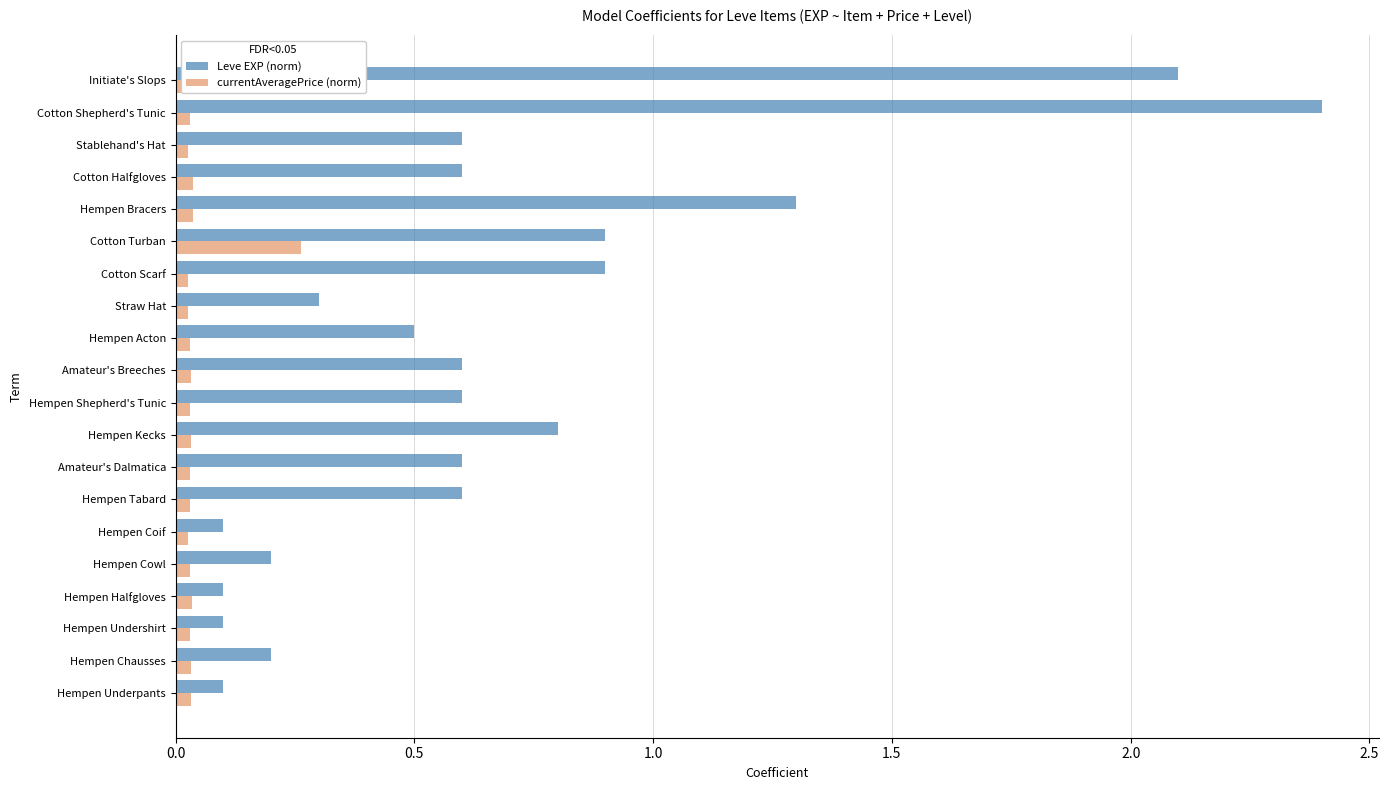

Which series has the widest spread of values?

Leve EXP (norm)